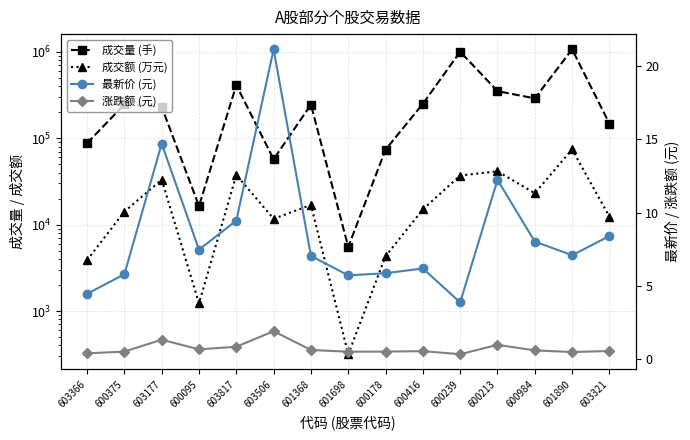

How many lines are shown in the chart?

4